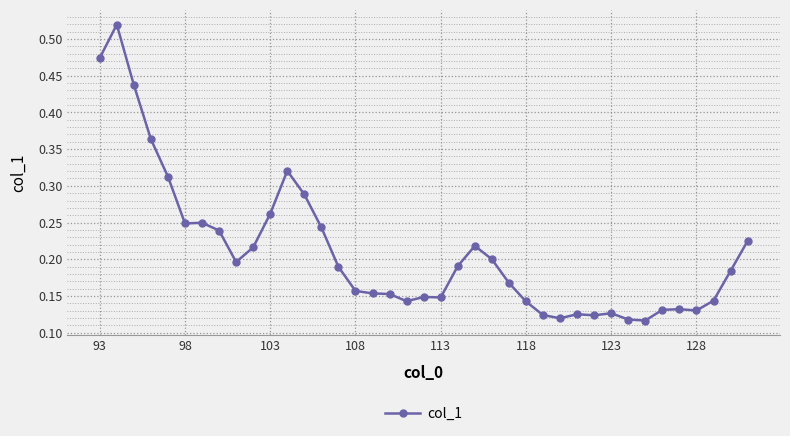

What is the sum of all values?

8.2